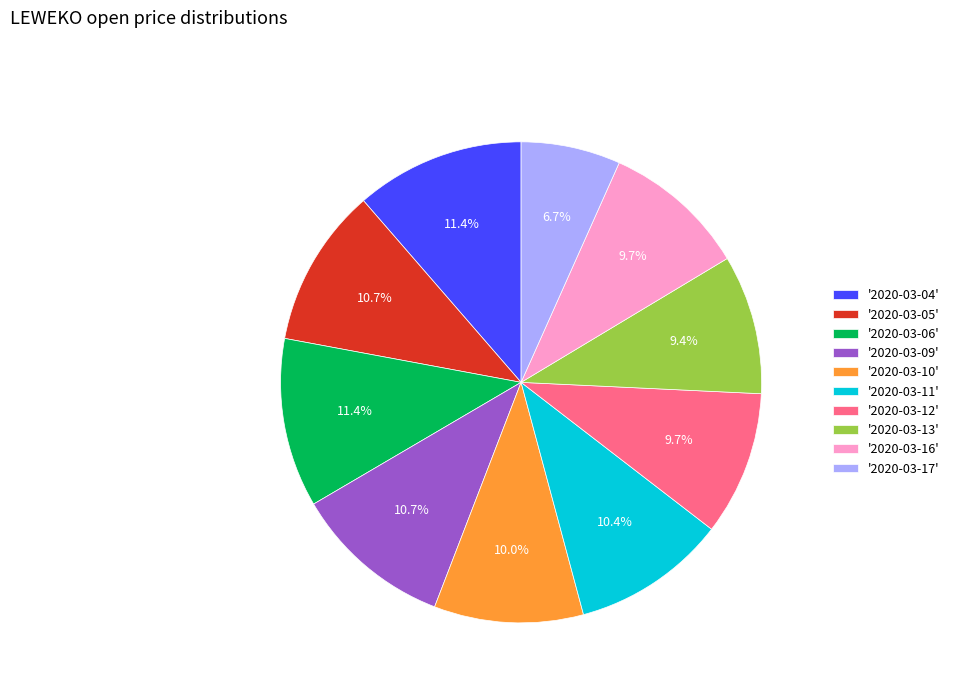

Which has a higher value, '2020-03-09' or '2020-03-12'?

'2020-03-09'